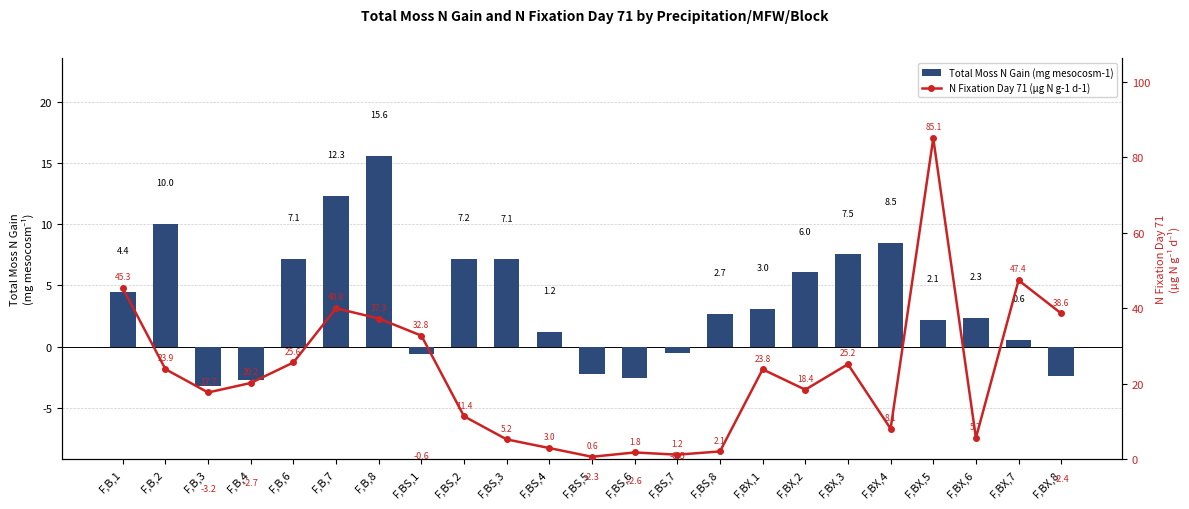

Reading right to left, list all the values displayed in this chart.

Total Moss N Gain (mg mesocosm-1): F,BX,8=-2.4	F,BX,7=0.6	F,BX,6=2.3	F,BX,5=2.1	F,BX,4=8.5	F,BX,3=7.5	F,BX,2=6.0	F,BX,1=3.0	F,BS,8=2.7	F,BS,7=-0.5	F,BS,6=-2.6	F,BS,5=-2.3	F,BS,4=1.2	F,BS,3=7.1	F,BS,2=7.2	F,BS,1=-0.6	F,B,8=15.6	F,B,7=12.3	F,B,6=7.1	F,B,4=-2.7	F,B,3=-3.2	F,B,2=10.0	F,B,1=4.4
N Fixation Day 71 (μg N g-1 d-1): F,BX,8=38.6	F,BX,7=47.4	F,BX,6=5.7	F,BX,5=85.1	F,BX,4=8.1	F,BX,3=25.2	F,BX,2=18.4	F,BX,1=23.8	F,BS,8=2.1	F,BS,7=1.2	F,BS,6=1.8	F,BS,5=0.6	F,BS,4=3.0	F,BS,3=5.2	F,BS,2=11.4	F,BS,1=32.8	F,B,8=37.3	F,B,7=40.0	F,B,6=25.6	F,B,4=20.2	F,B,3=17.7	F,B,2=23.9	F,B,1=45.3